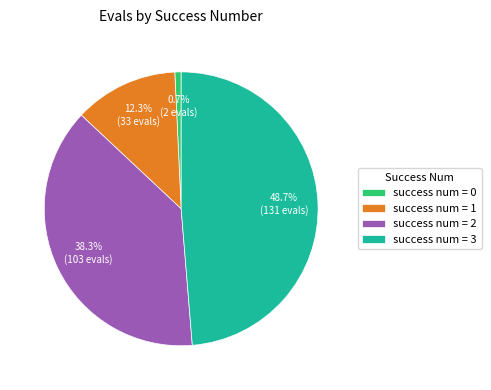

Is there a majority slice in this chart?

No